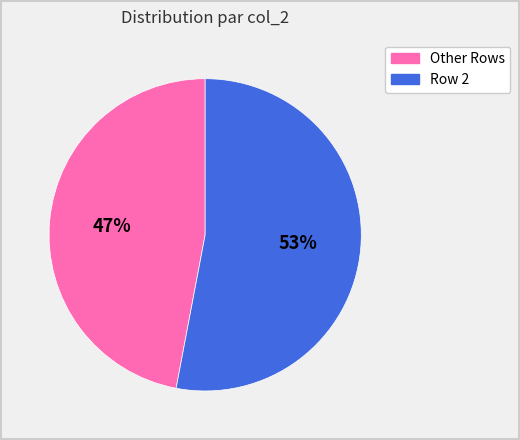

The Other Rows slice represents 47% of the pie. True or false?

True